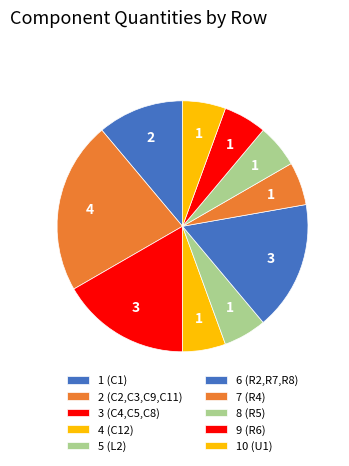

To the nearest percent, what is the average slice percentage?

10%